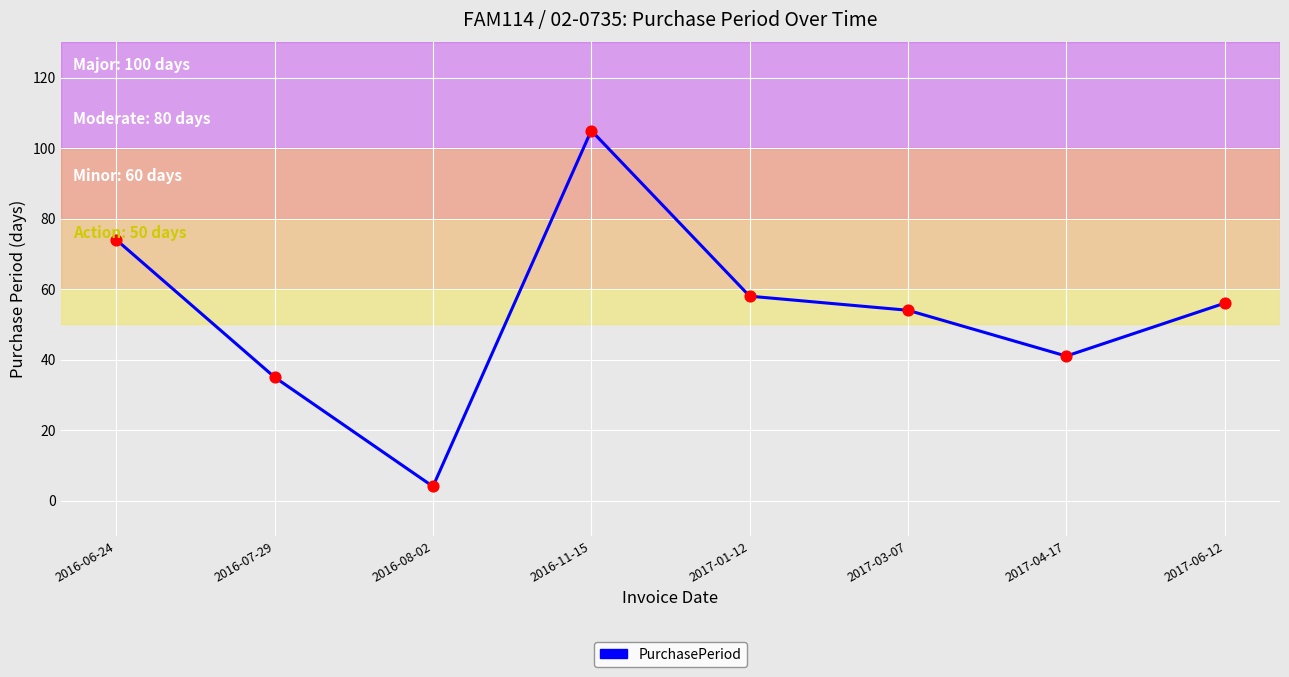

What is the change in value from 2016-07-29 to 2017-01-12?

+23